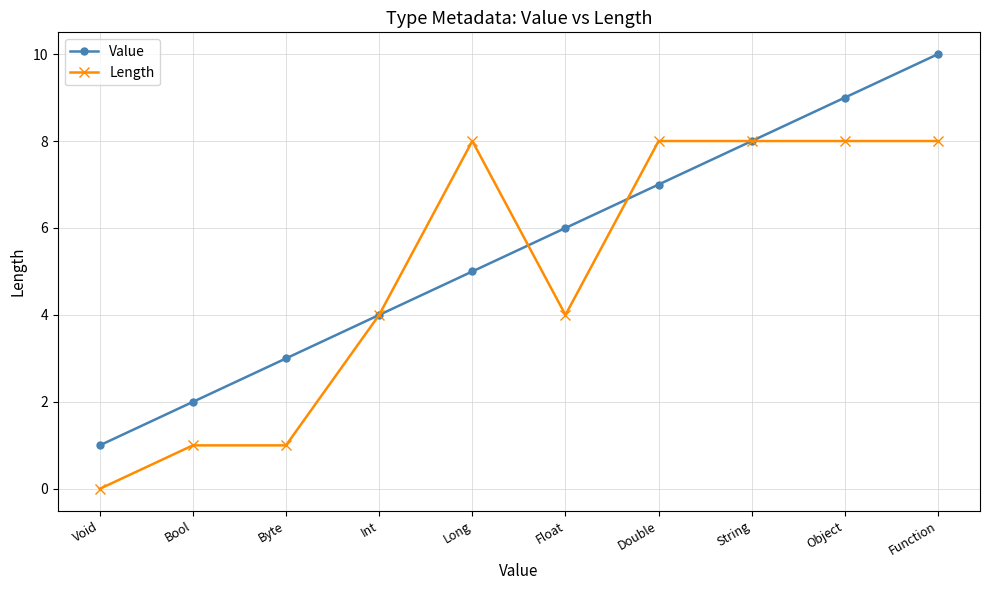

What is the spread (max minus min) of values at Function?

2